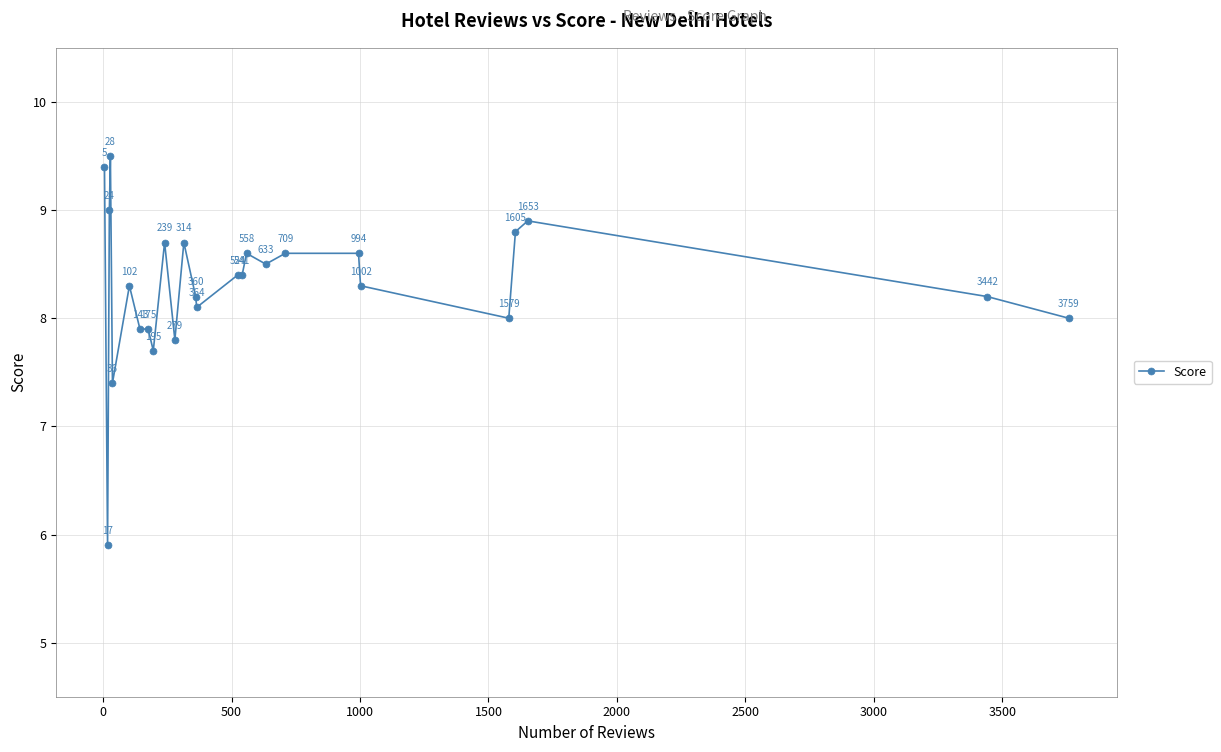

What is the value of the 14th point from the left?

8.1